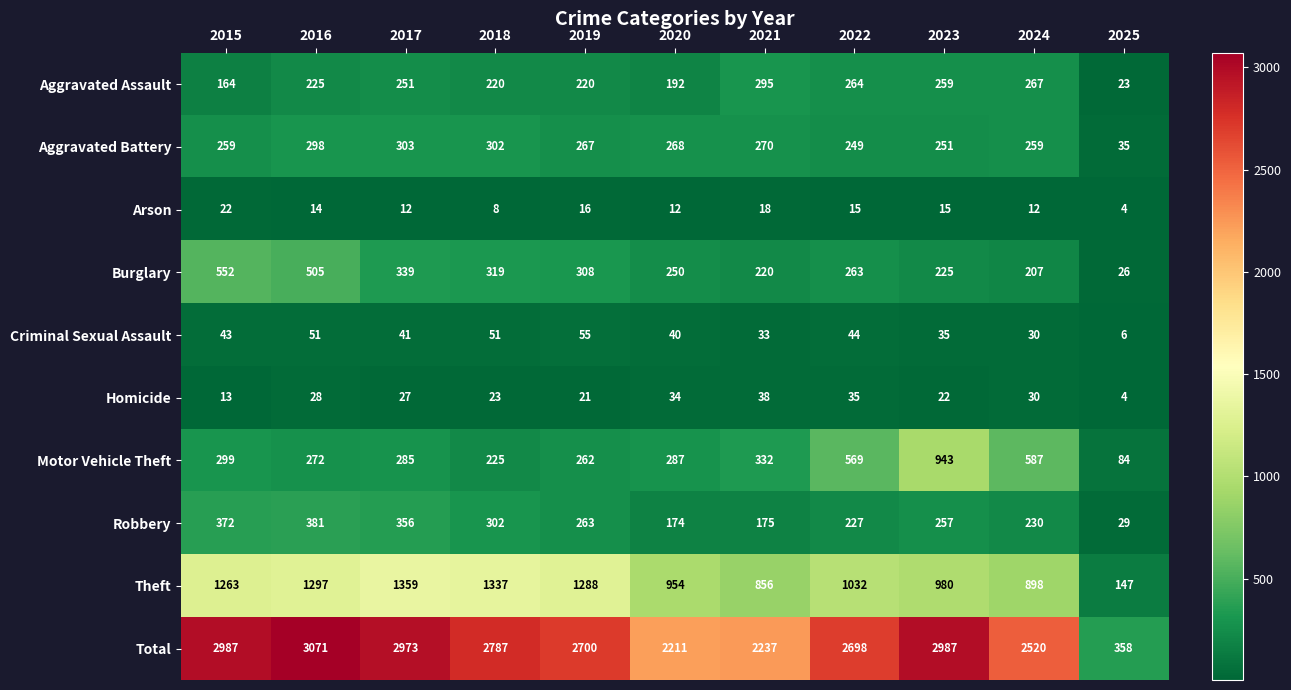

Which series has the largest total across all categories?

Total